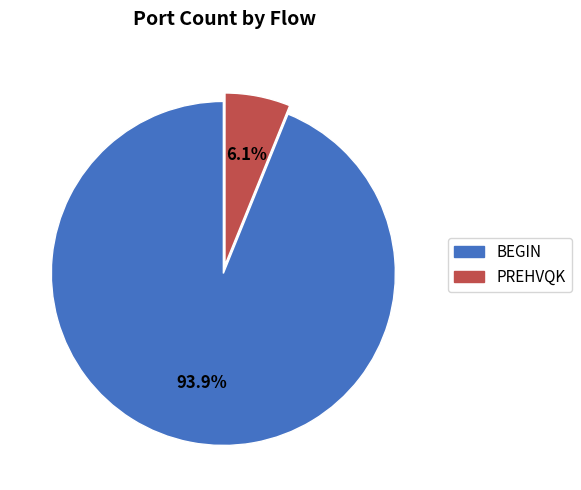

To the nearest percent, what is the average slice percentage?

50%